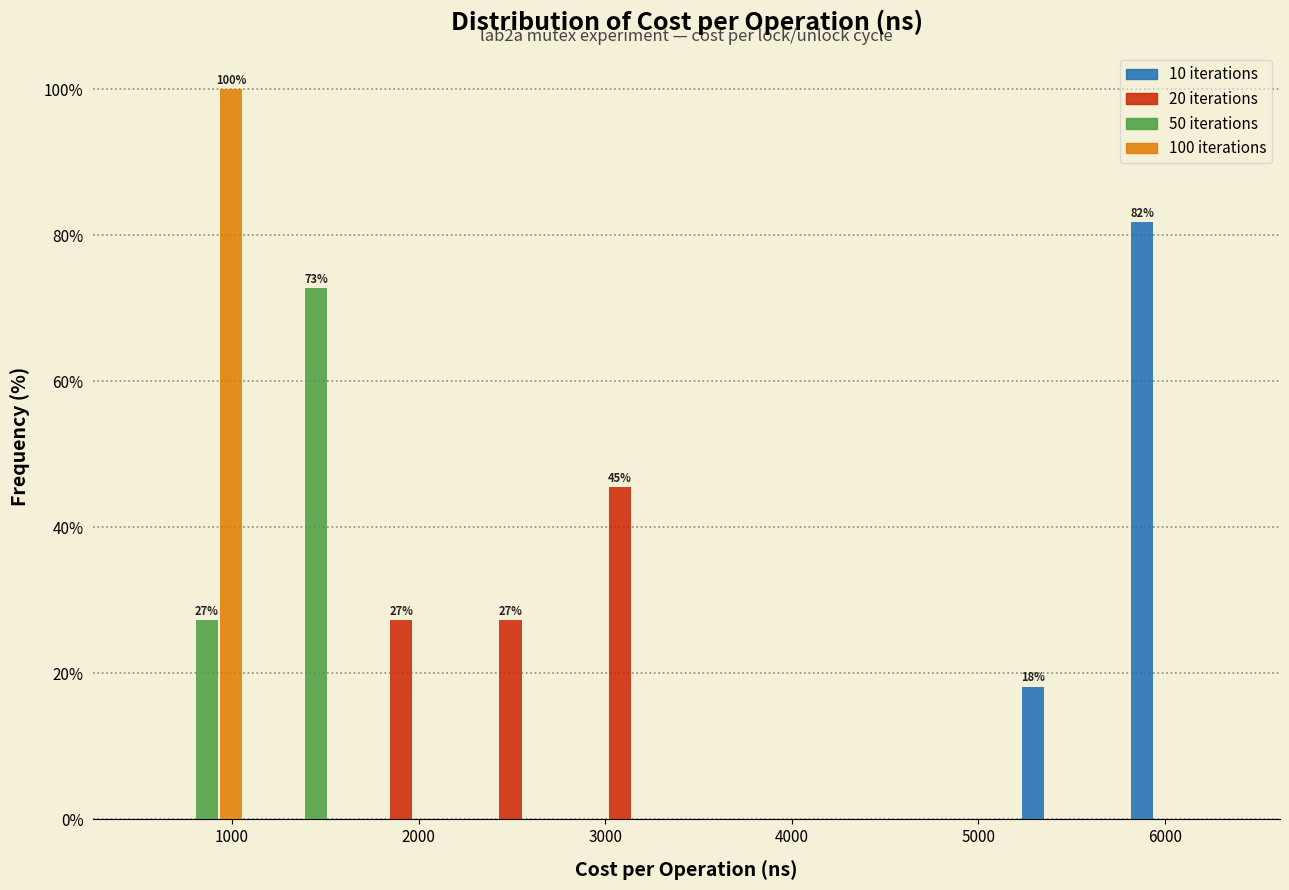

In the 20 iterations series, which range on the x-axis has the tallest bar?

2900 to 3400